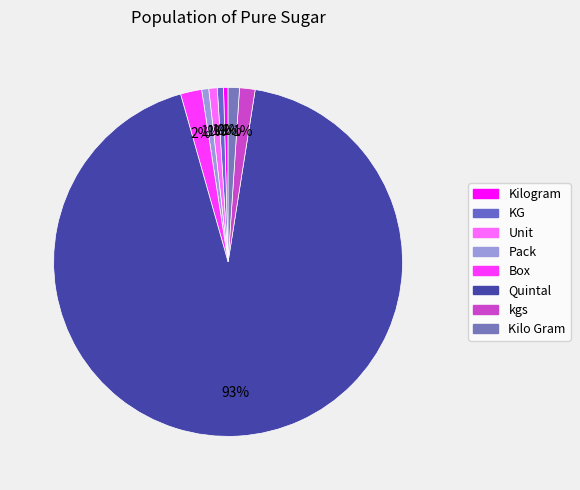

Which category has the biggest portion of the pie?

Quintal